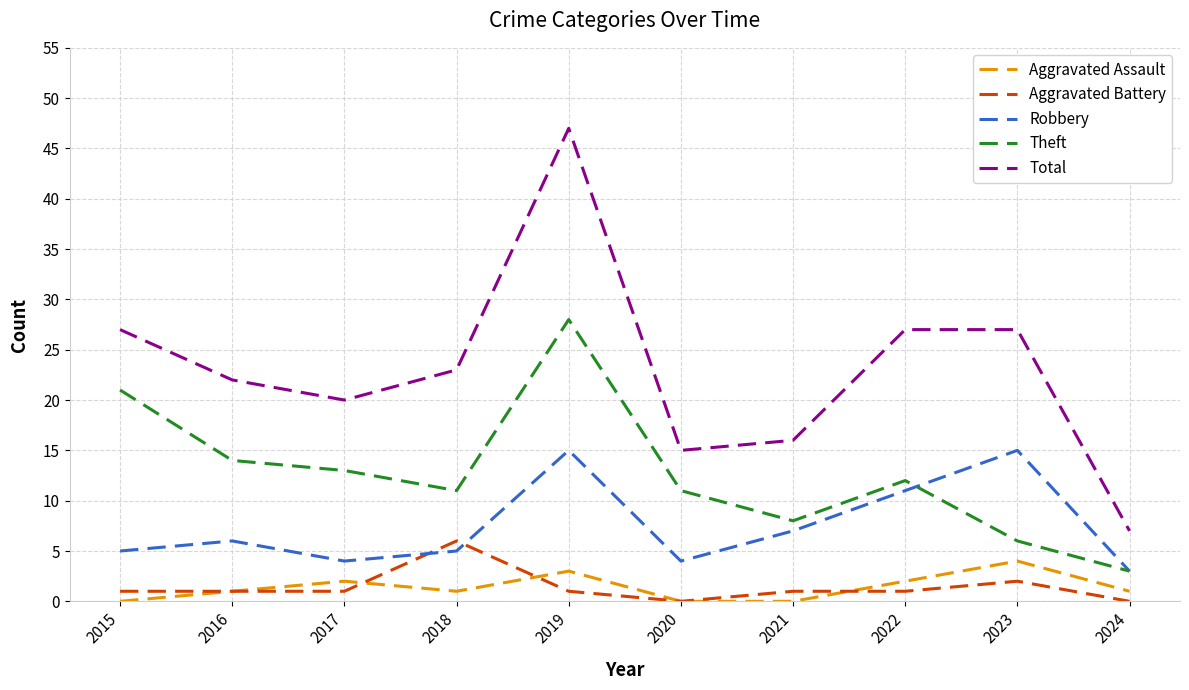

True or false: Total and Theft cross at least once.

False